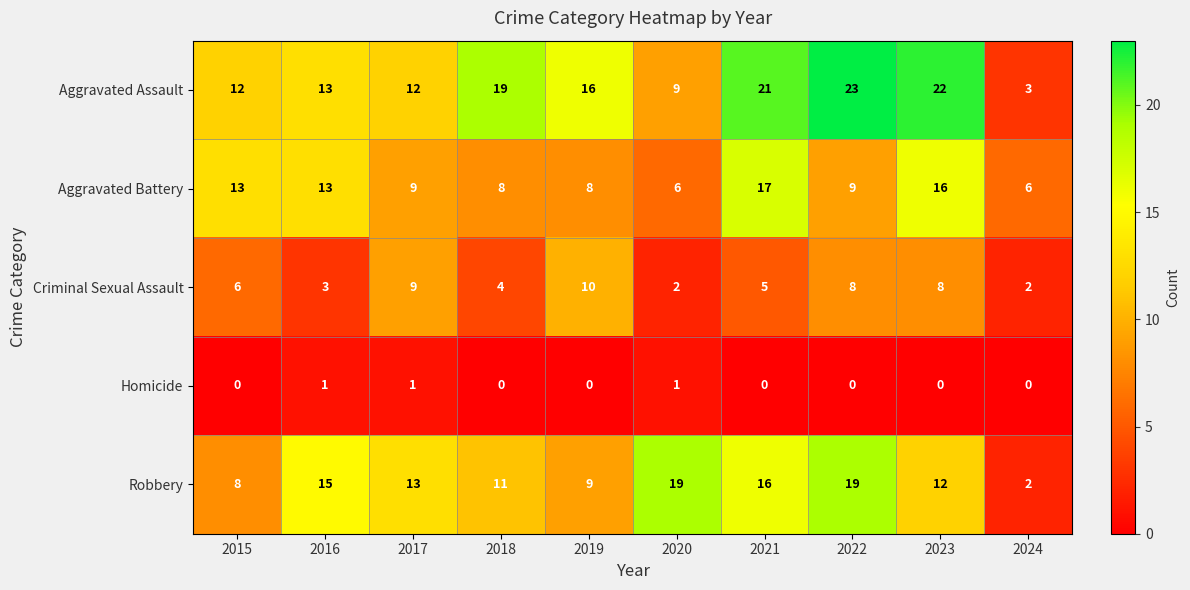

What is the total value across all series at 2024?

13